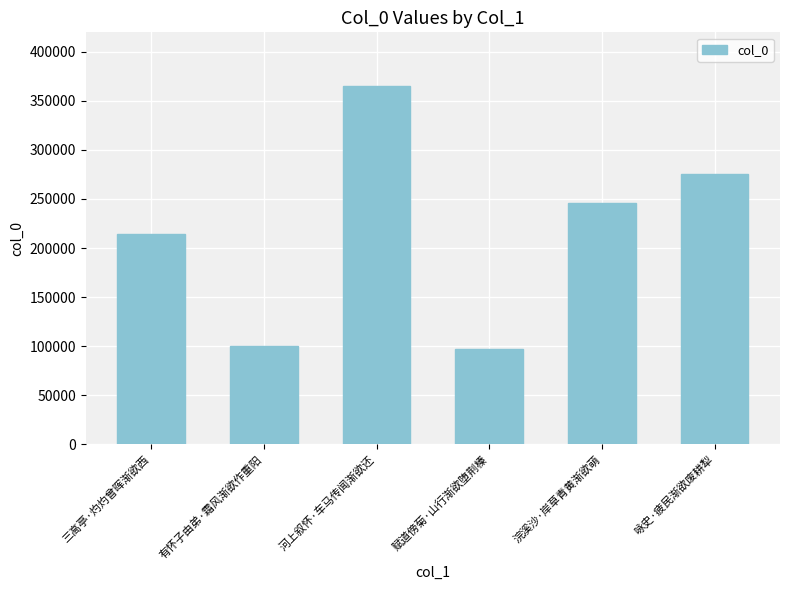

What is the minimum value shown in the chart?

97381